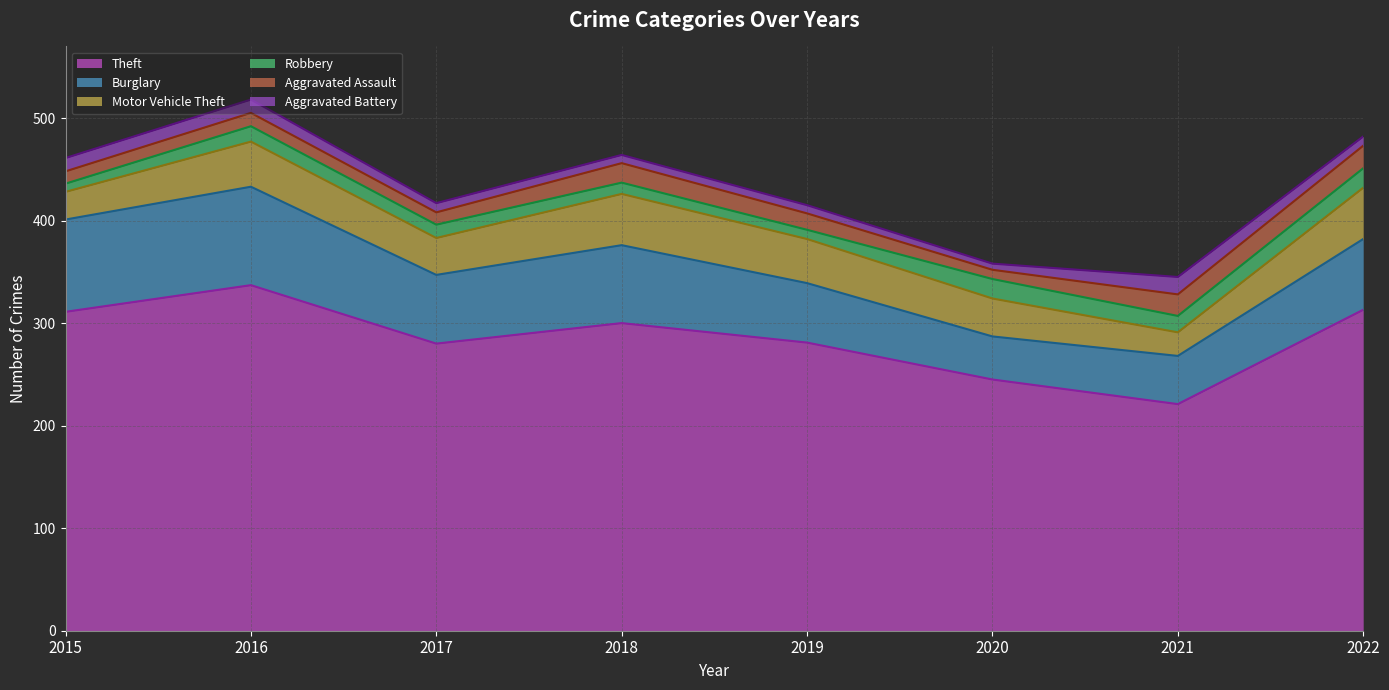

What is the sum of all Motor Vehicle Theft values?

310